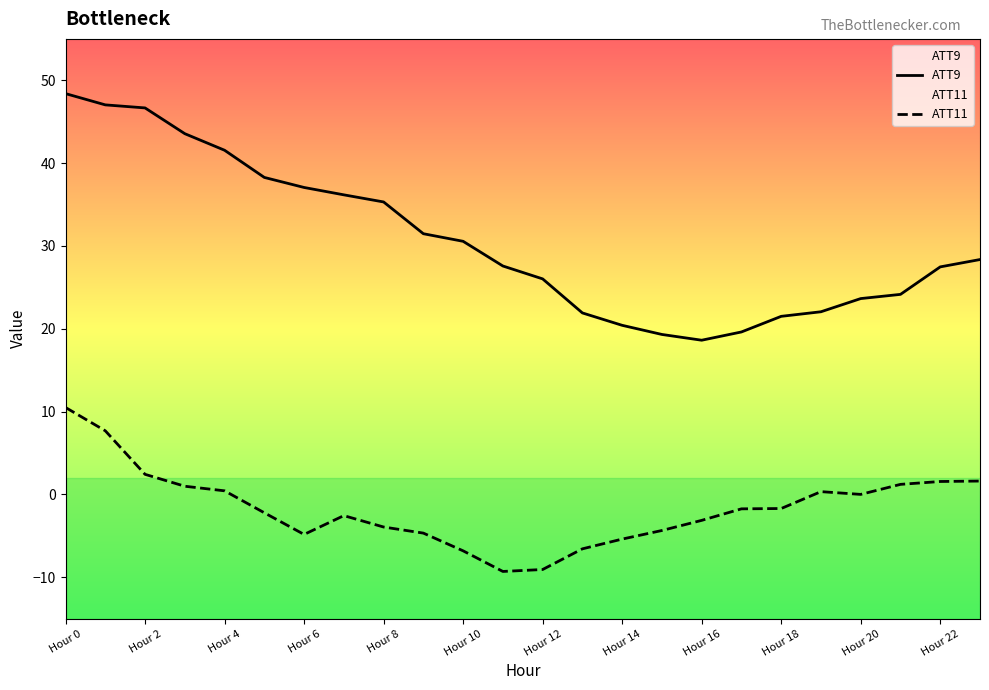

True or false: ATT9 and ATT11 cross at least once.

False